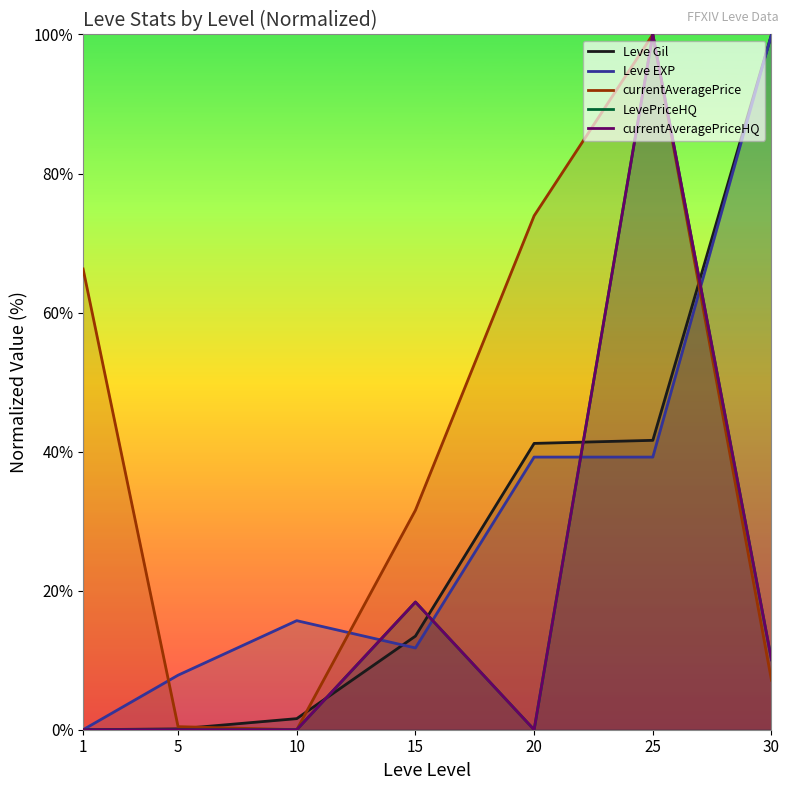

True or false: LevePriceHQ has a value of 0.0 at 5.

True